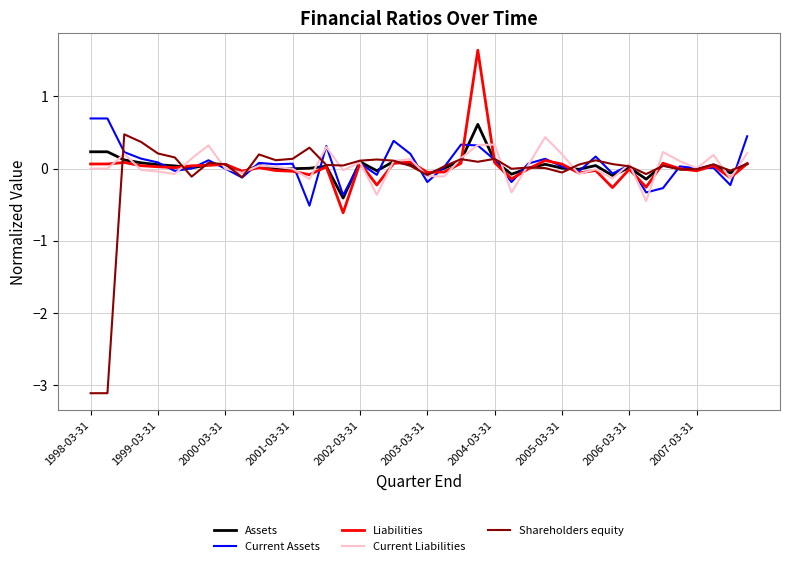

Which series has the widest spread of values?

Shareholders equity